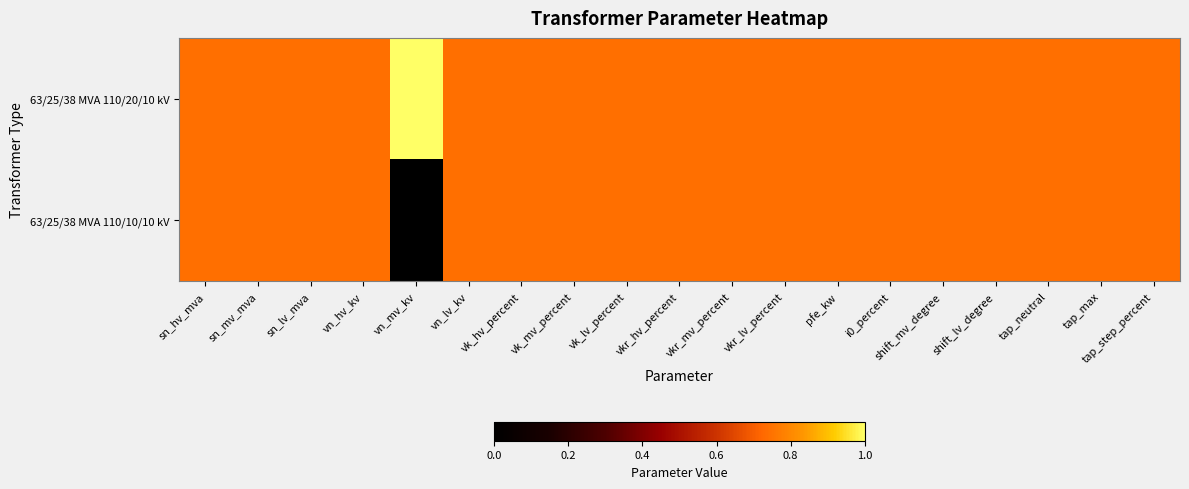

Which label corresponds to the smallest value in the chart?

vn_mv_kv